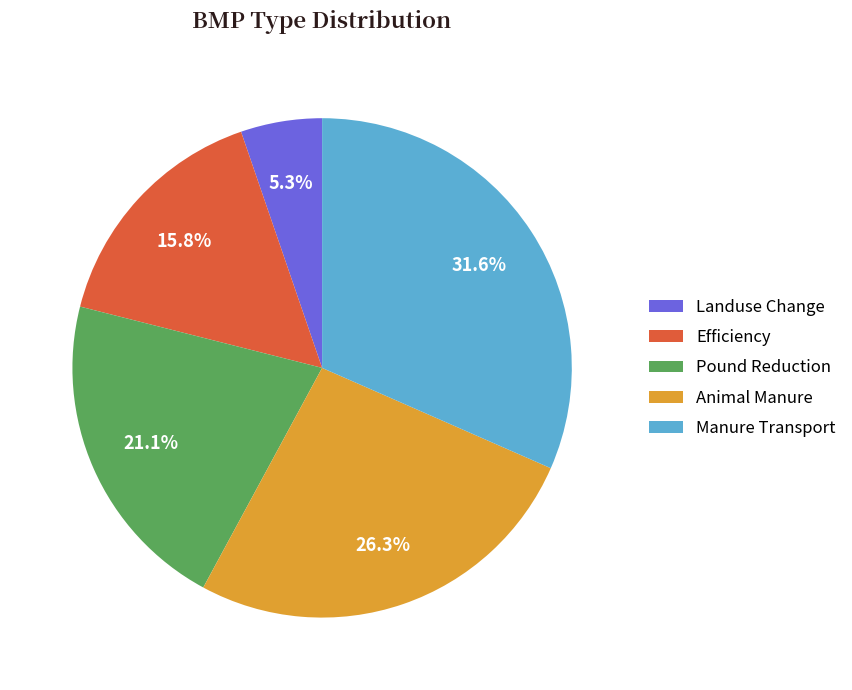

To the nearest percent, what is the difference between the Landuse Change and Animal Manure slice percentages?

21%